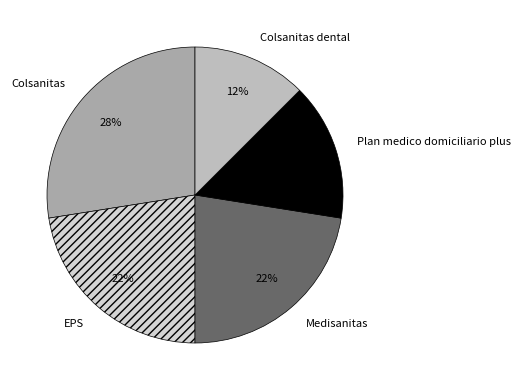

How many slices are in this pie chart?

5